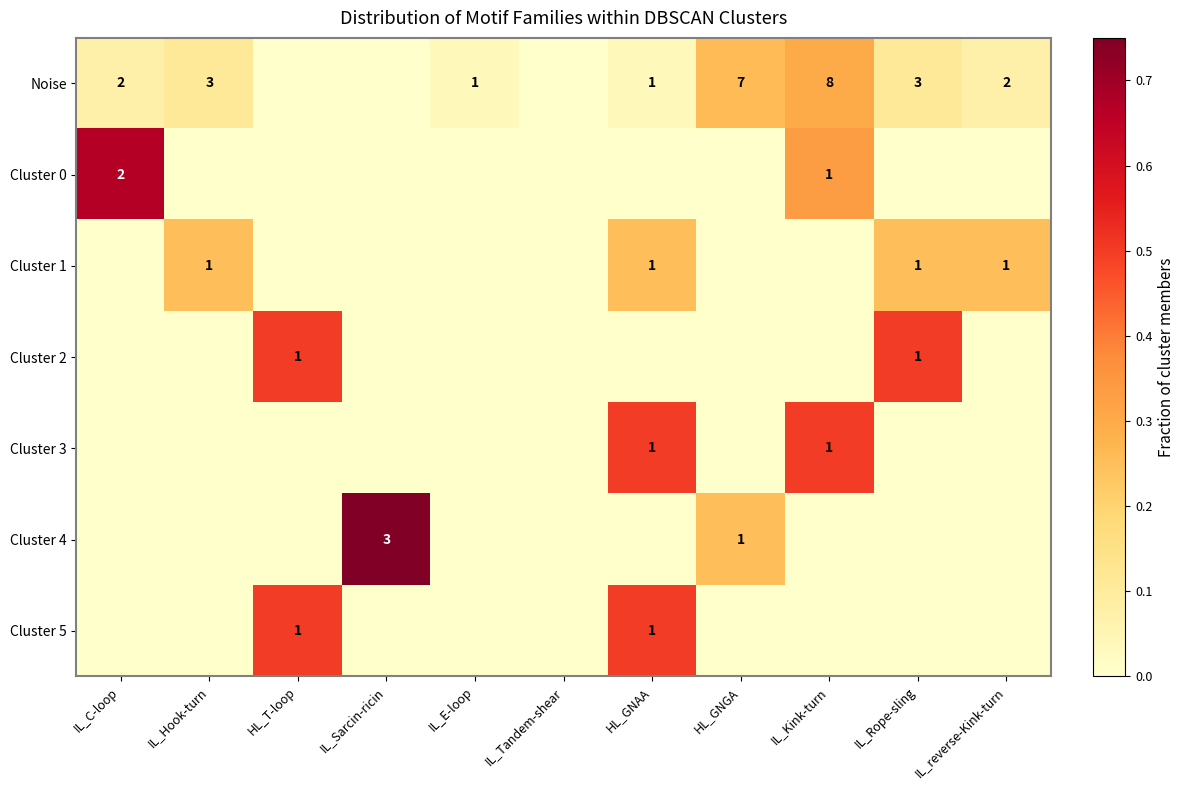

True or false: Noise has a value of 2 at HL_GNAA.

False